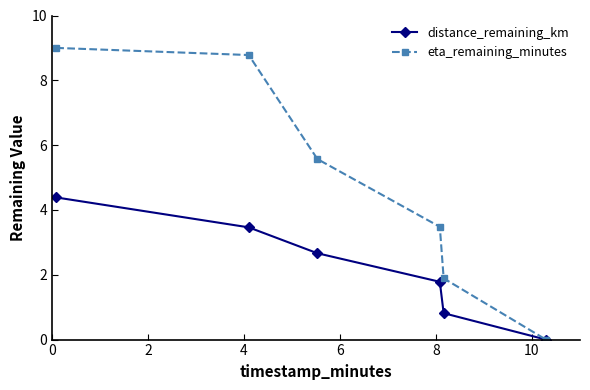

What is the value of the distance_remaining_km point at the 5th from the left?

0.8